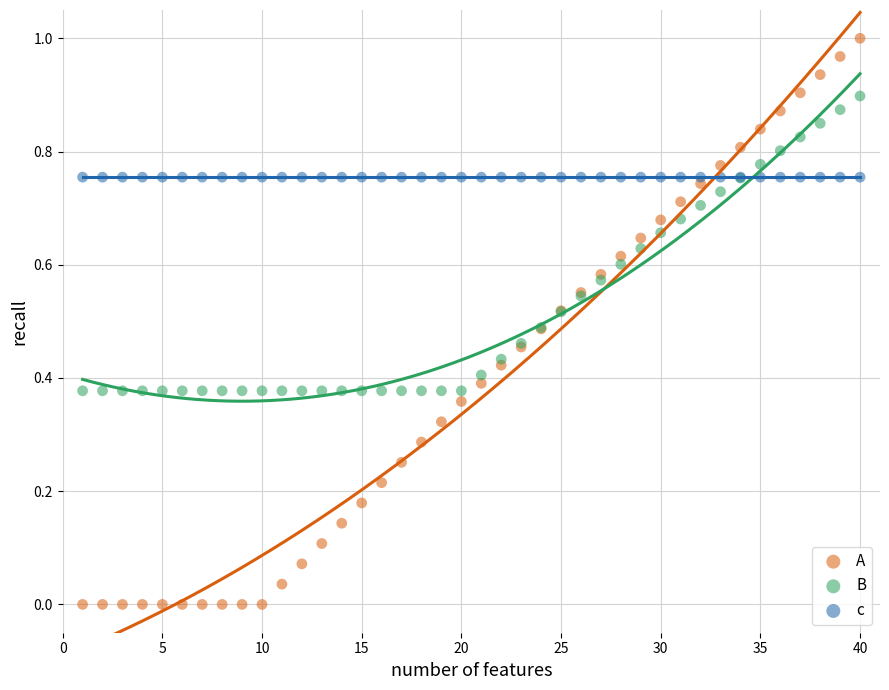

Which series contains the lowest Y value?

A